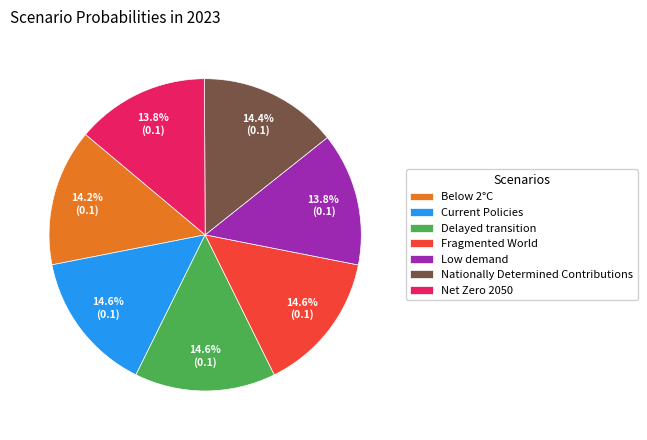

What percentage is the Current Policies slice, to the nearest percent?

15%